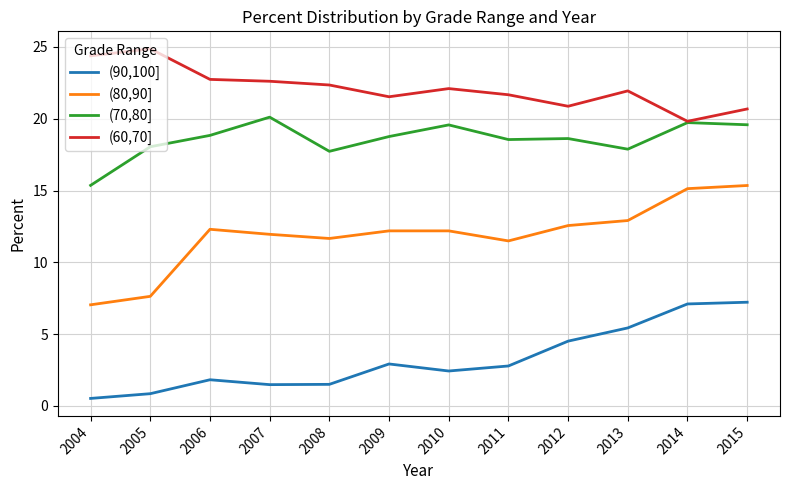

Read the (70,80] value at 2013.

17.9